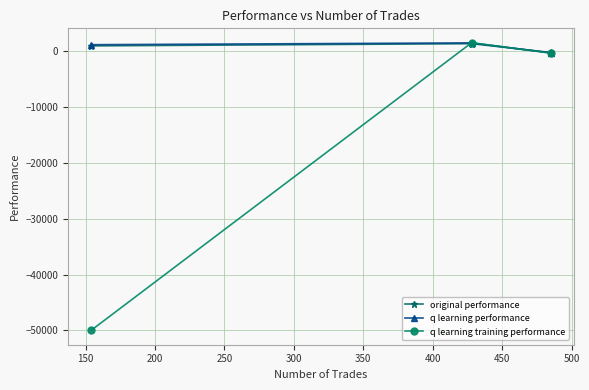

Reading left to right, what are all the values shown in this chart?

original performance: 974.7	1368.7	-214.4
q learning performance: 1183.8	1504.7	-290.9
q learning training performance: -50000.0	1538.8	-326.9